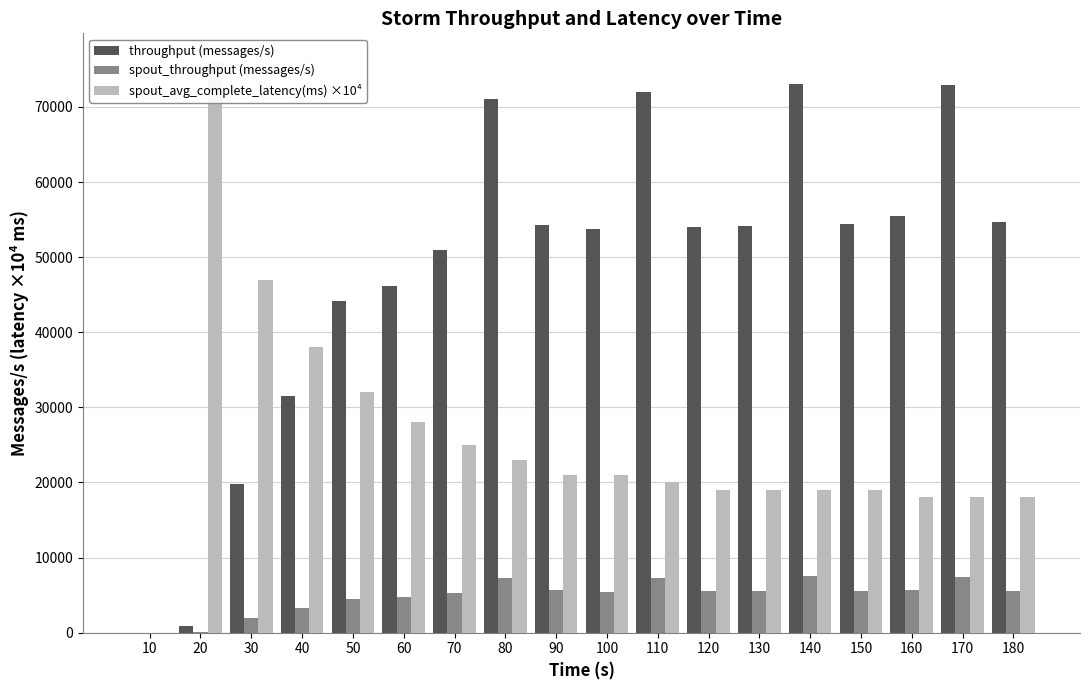

What is the value of the spout_throughput (messages/s) bar at the 2nd from the left?

138